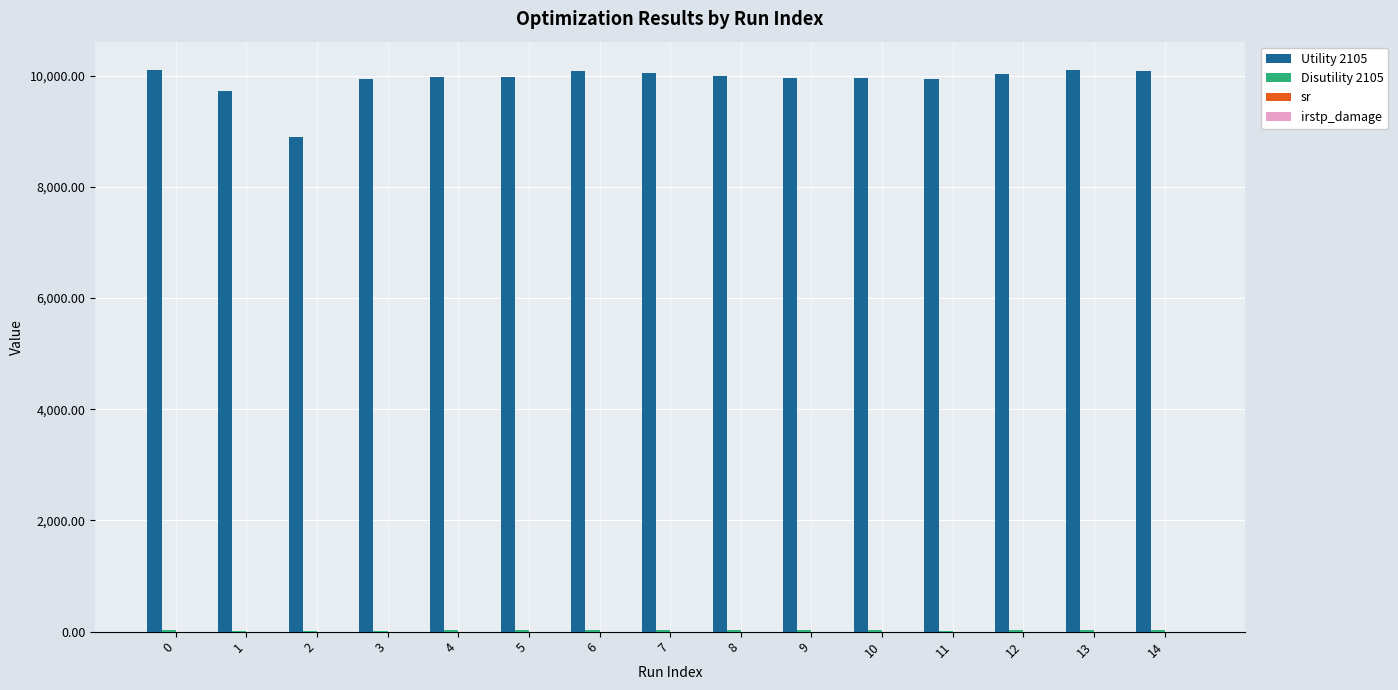

What is the total value across all series at 5?

10003.8